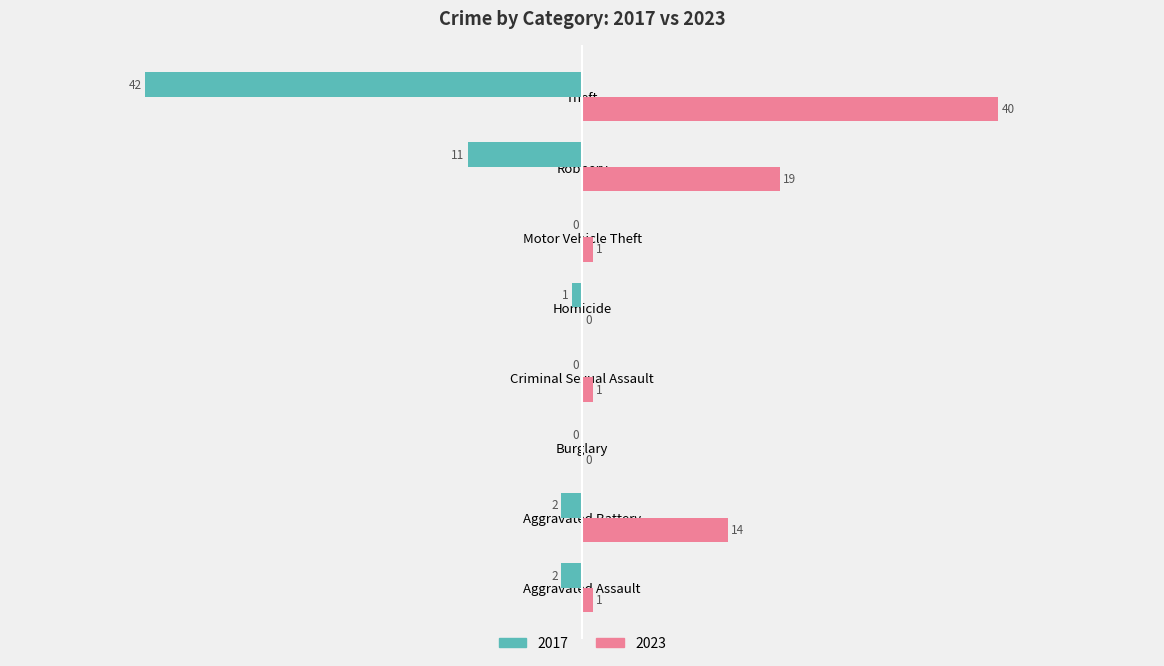

Which series has the largest total across all categories?

2023